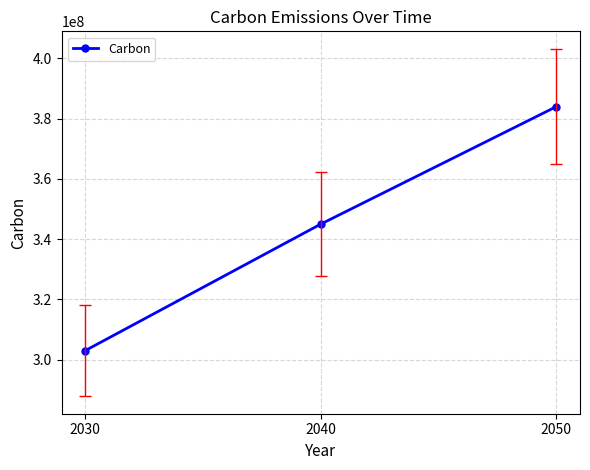

Reading left to right, list all the values displayed in this chart.

303000000	345000000	384000000